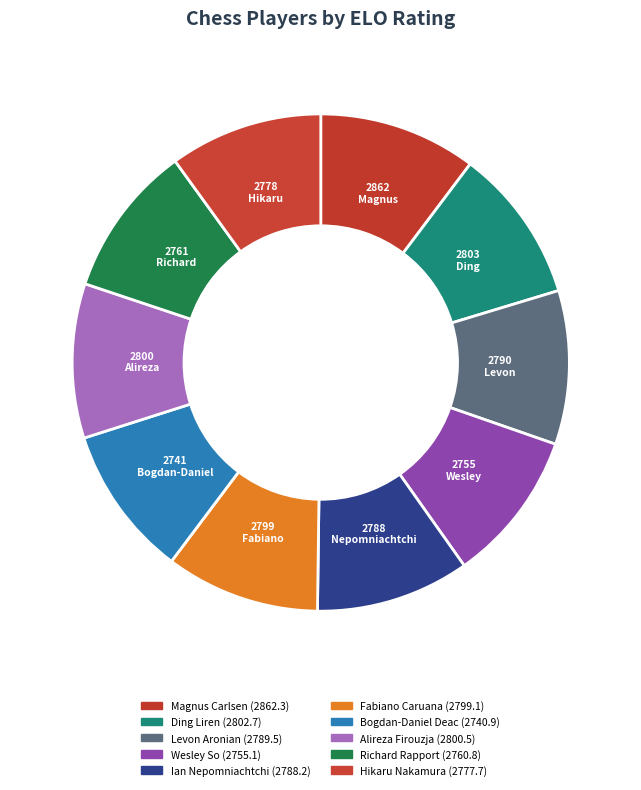

Count the number of slices in the pie.

10